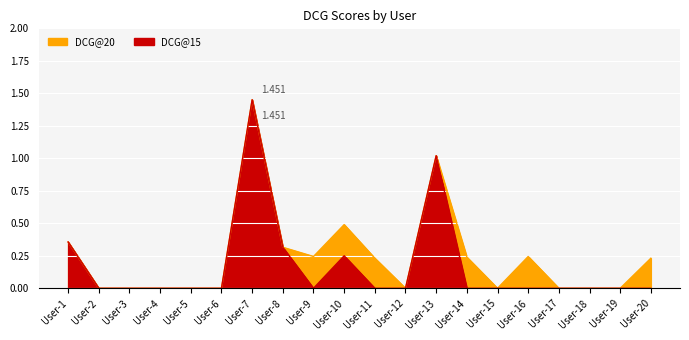

Where is the first local maximum for DCG@15?

User-7